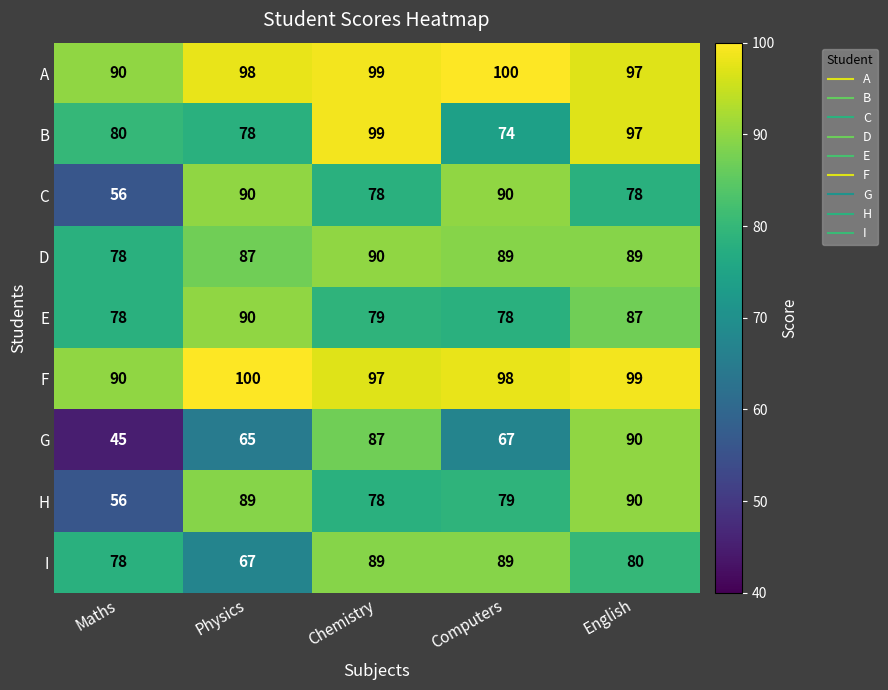

How many distinct data groups are displayed?

9